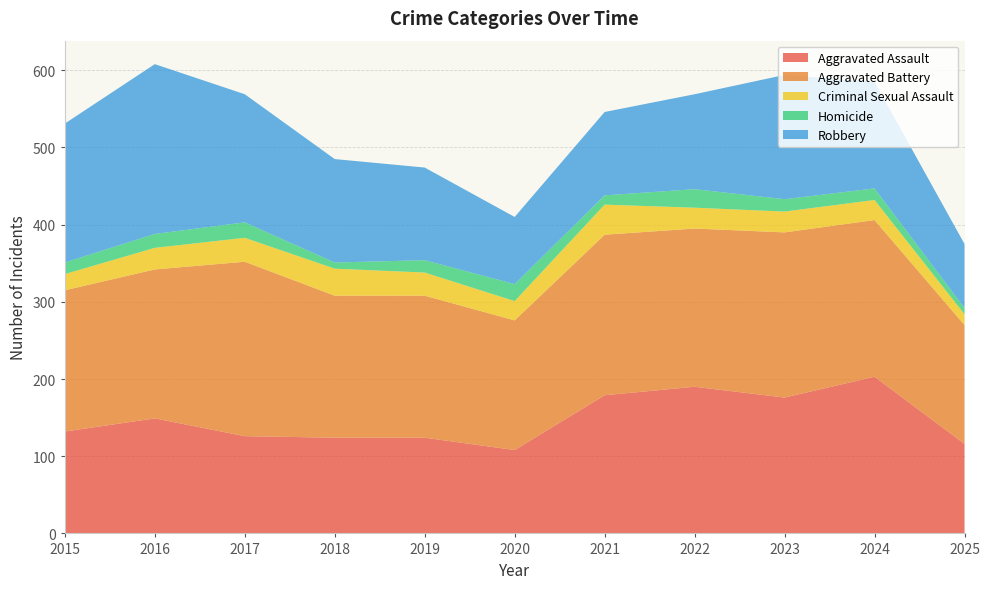

Reading left to right, what are all the values shown in this chart?

Aggravated Assault: 2015=132	2016=149	2017=126	2018=124	2019=124	2020=108	2021=179	2022=190	2023=176	2024=203	2025=116
Aggravated Battery: 2015=183	2016=193	2017=226	2018=184	2019=184	2020=168	2021=208	2022=205	2023=214	2024=203	2025=154
Criminal Sexual Assault: 2015=21	2016=28	2017=31	2018=35	2019=30	2020=25	2021=39	2022=27	2023=27	2024=26	2025=14
Homicide: 2015=15	2016=18	2017=20	2018=8	2019=16	2020=22	2021=12	2022=24	2023=16	2024=15	2025=8
Robbery: 2015=180	2016=220	2017=166	2018=134	2019=120	2020=87	2021=108	2022=123	2023=161	2024=138	2025=83